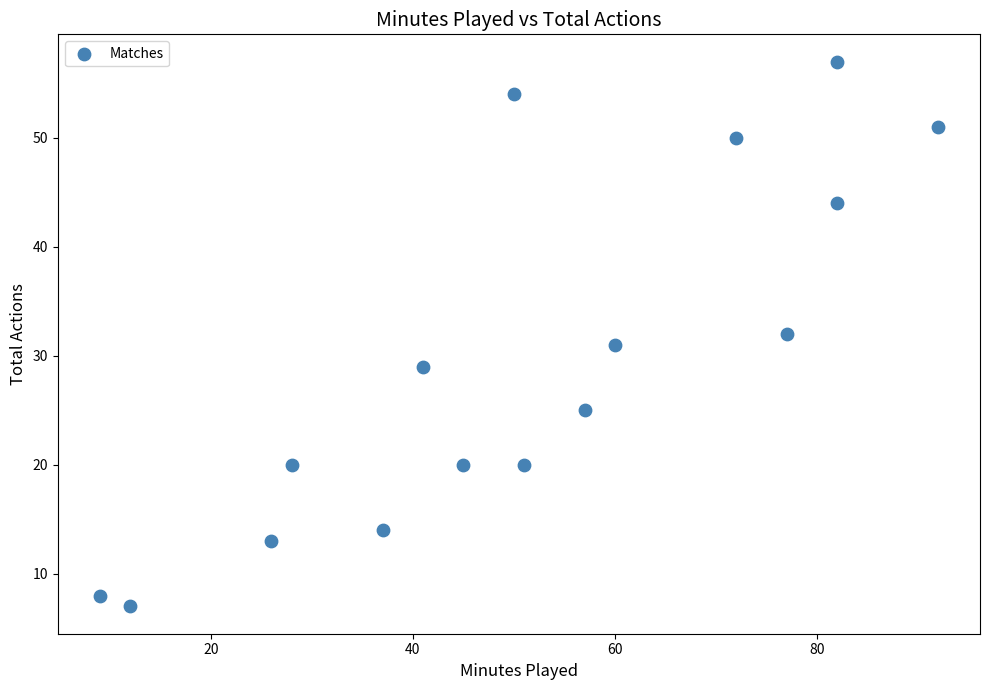

What is the range of X values (max minus min)?

83